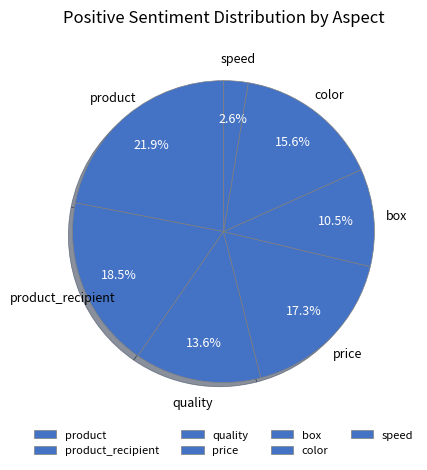

To the nearest percent, what is the combined percentage of price and product_recipient?

36%